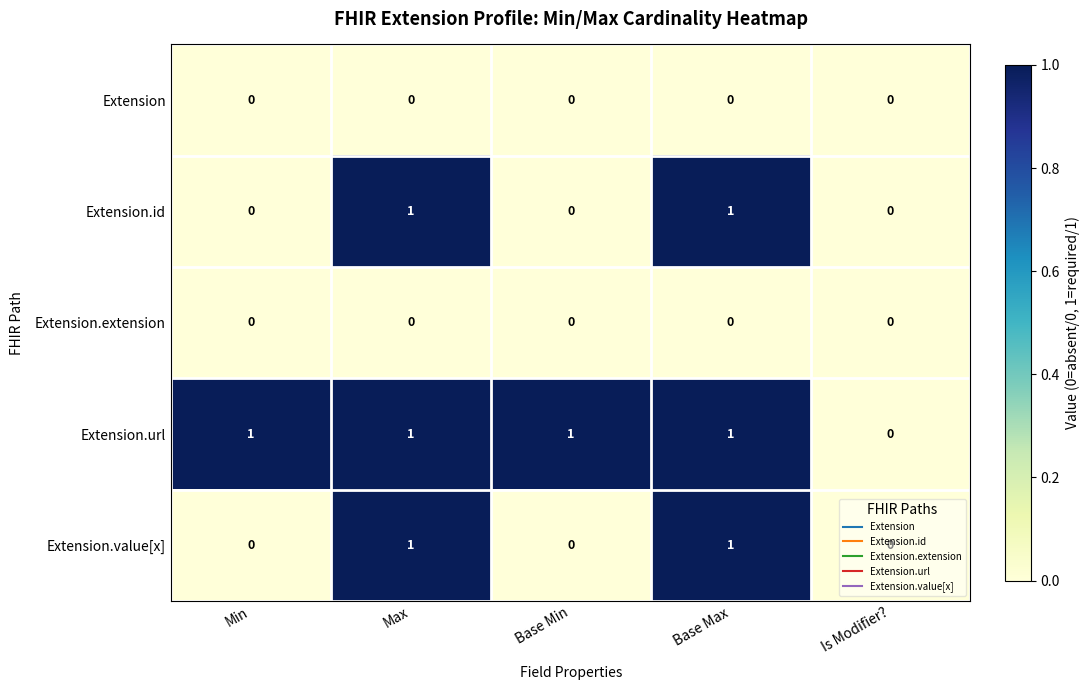

Is the value of Extension.id at Base Min greater than the value of Extension.url at Base Max?

No